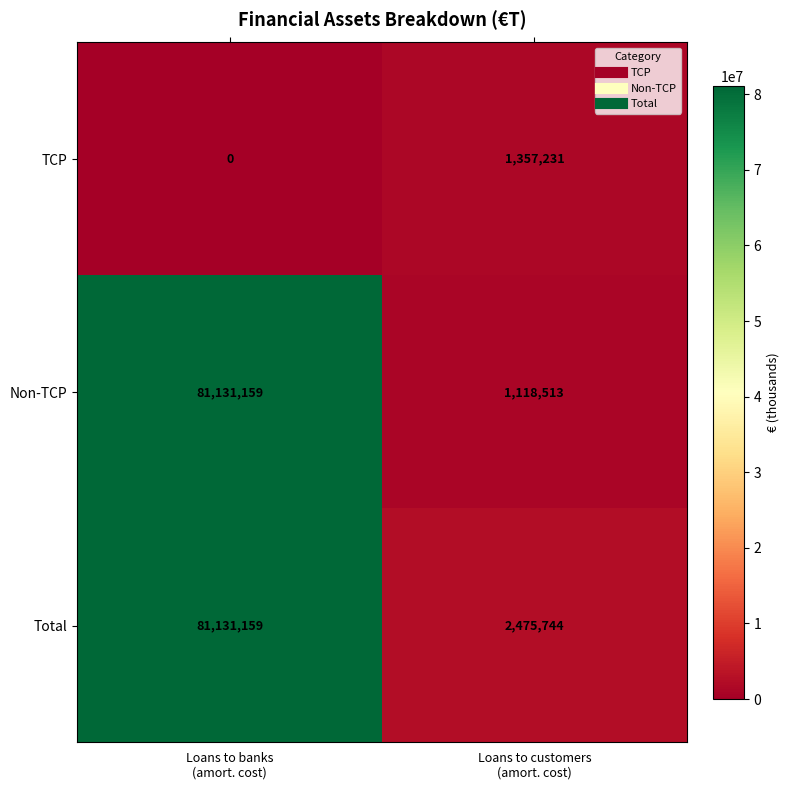

At how many categories does at least one series exceed 75042222?

1